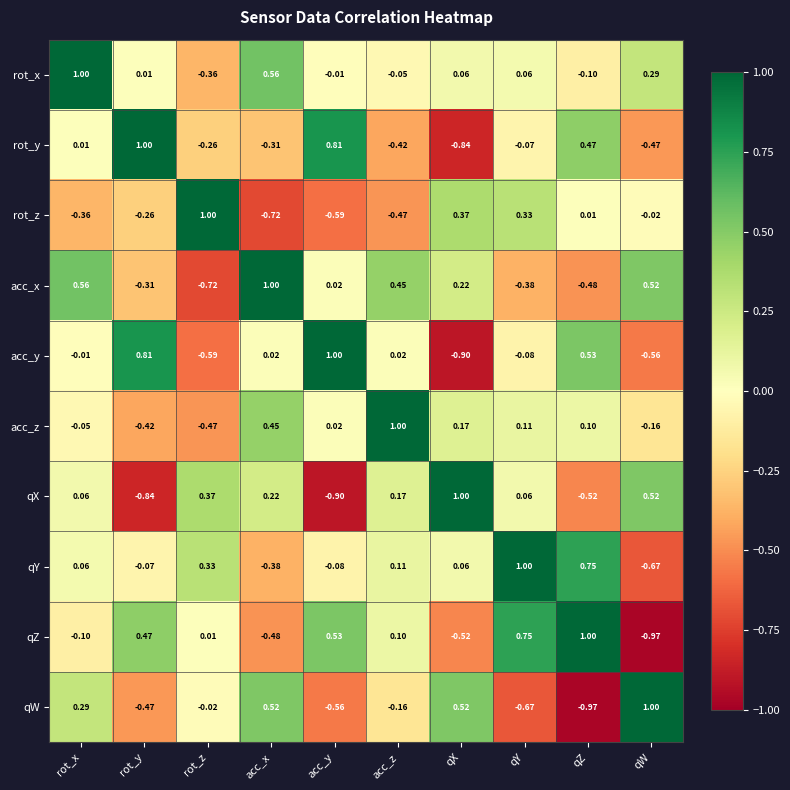

Where is rot_y nearest to the value 0?

rot_x